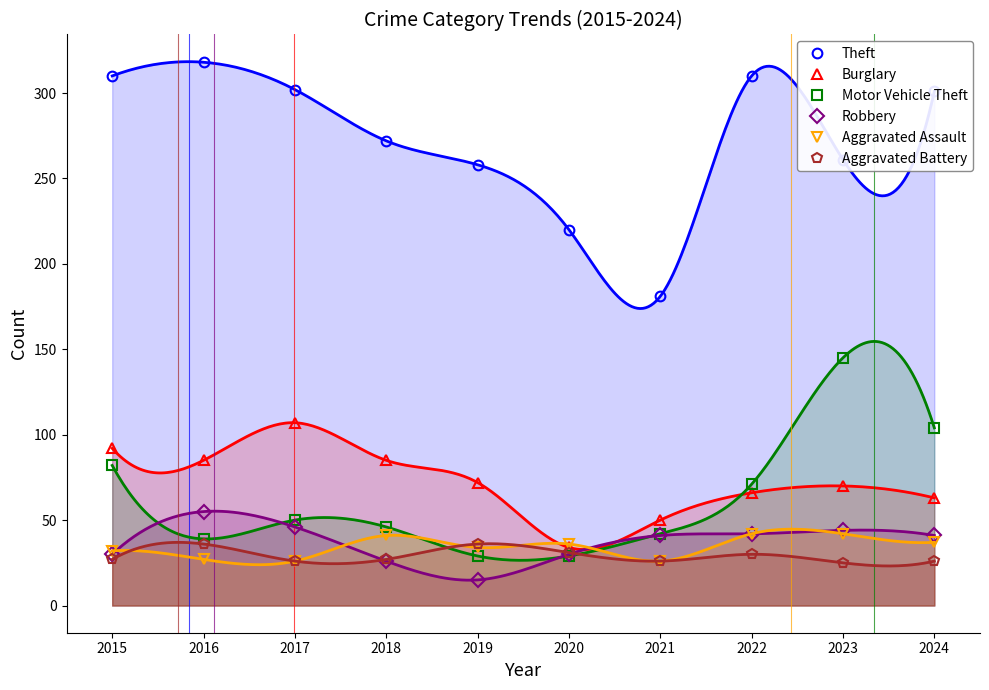

How many data points in Burglary are less than 72?

5